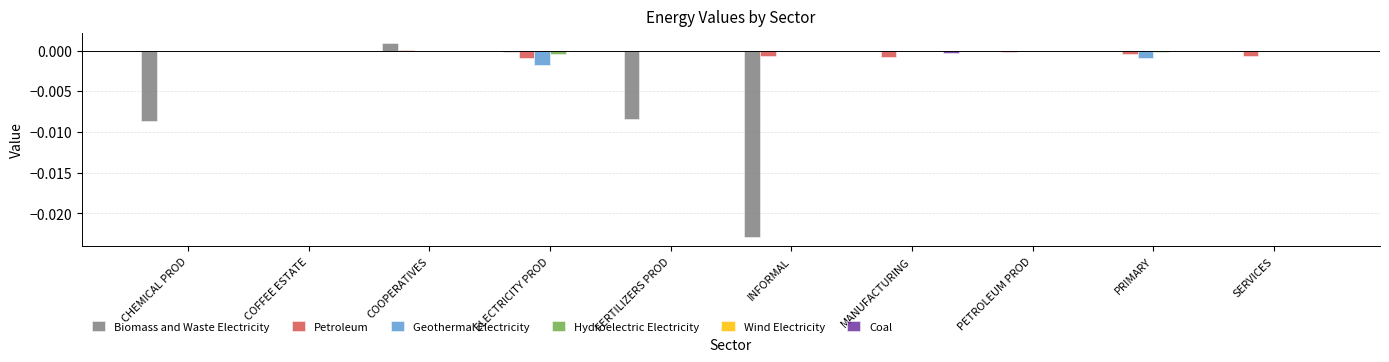

Which category has the highest value across all series?

COOPERATIVES